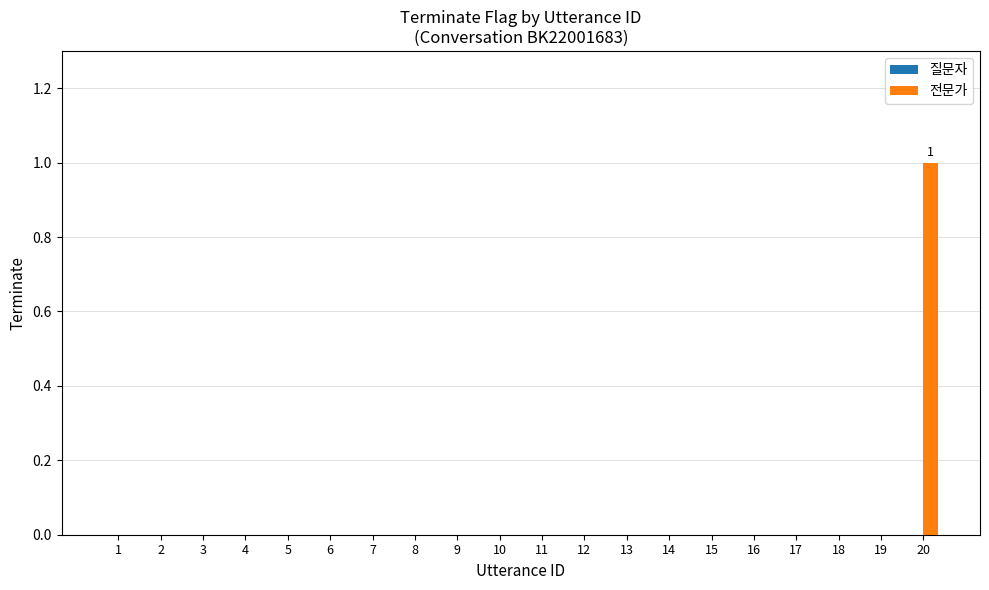

Reading right to left, transcribe all the data shown in this chart.

20=1	18=0	16=0	14=0	12=0	10=0	8=0	6=0	4=0	2=0